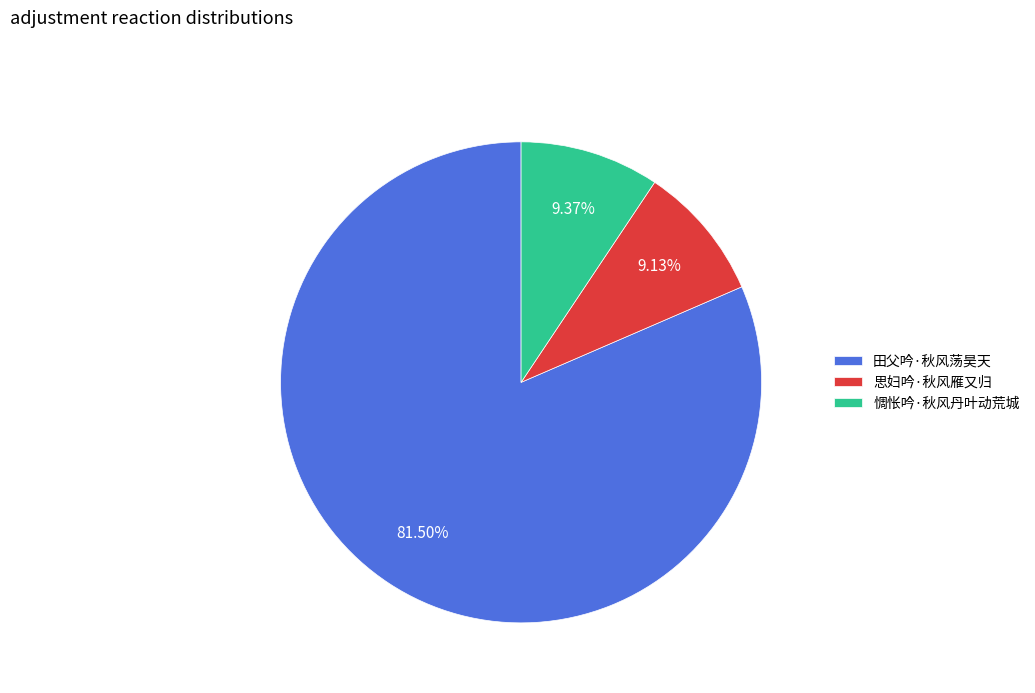

The 思妇吟·秋风雁又归 slice represents 9% of the pie. True or false?

True